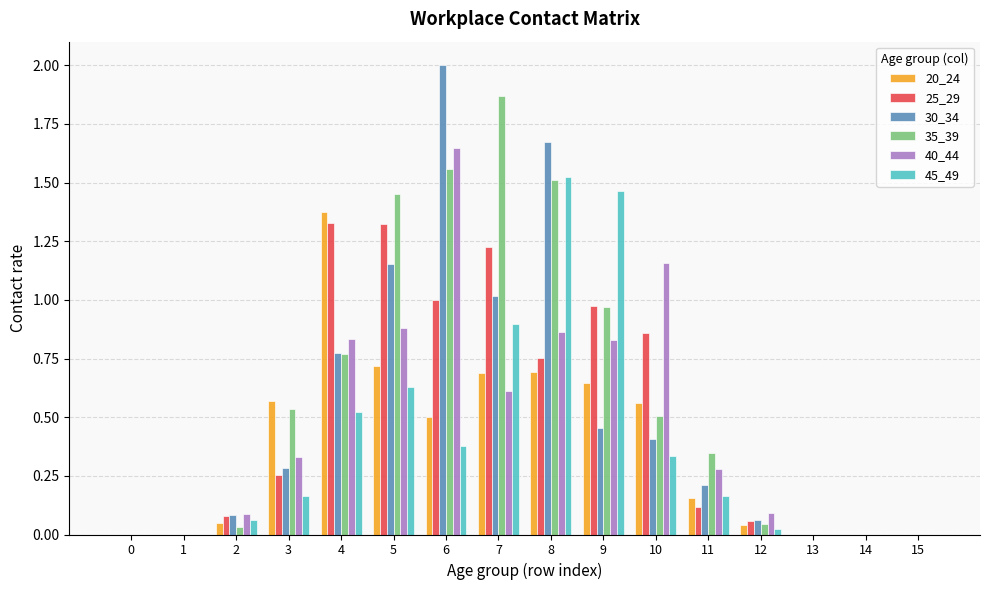

What are all the series names shown in the legend?

20_24, 25_29, 30_34, 35_39, 40_44, 45_49